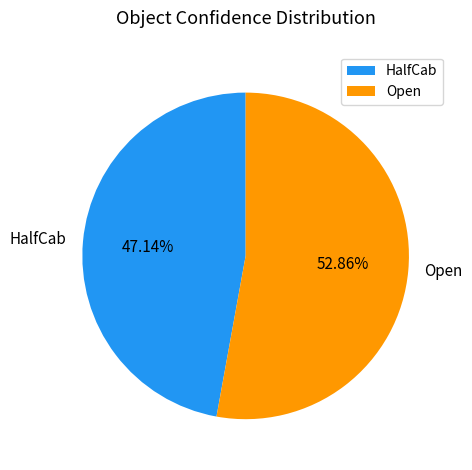

To the nearest percent, what is the difference between the largest and smallest slice percentages?

6%